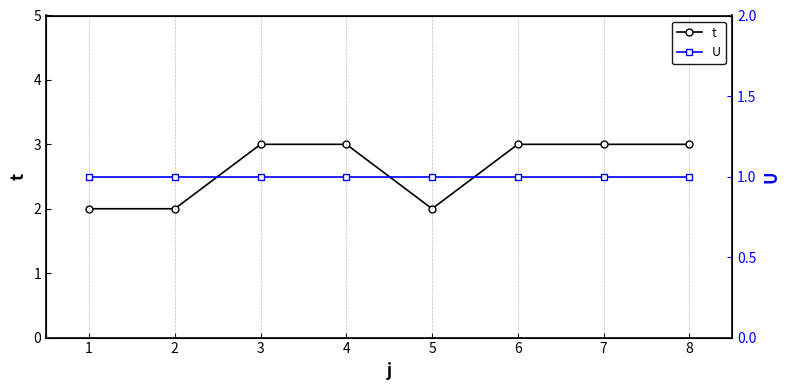

The value of t at 7 is 1. True or false?

False